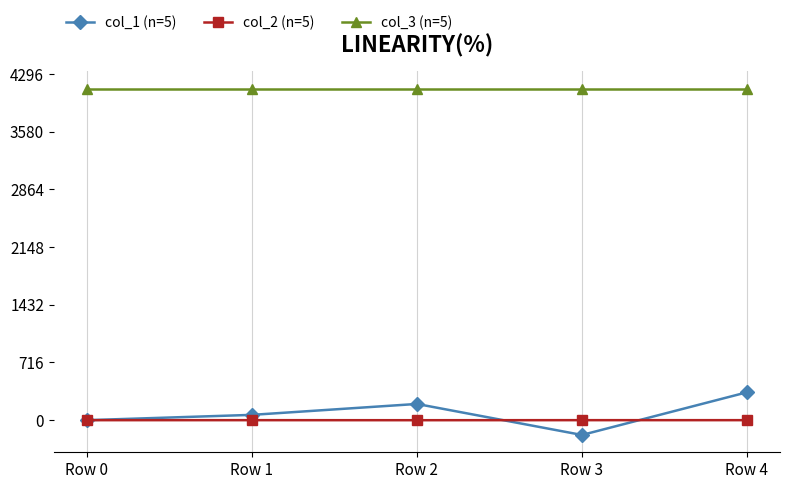

What is the greatest value displayed?

4112.0